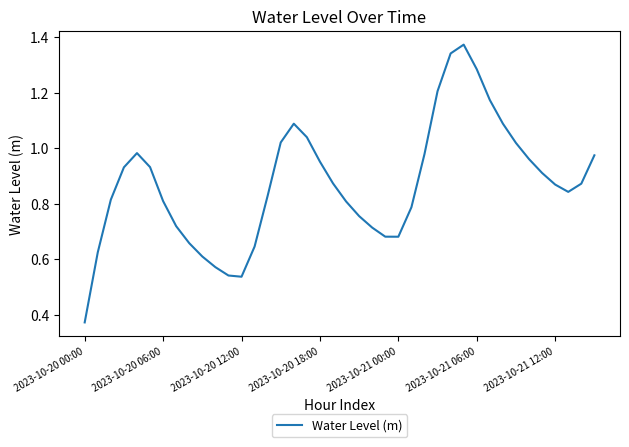

What is the difference between the maximum and second lowest values?

0.8